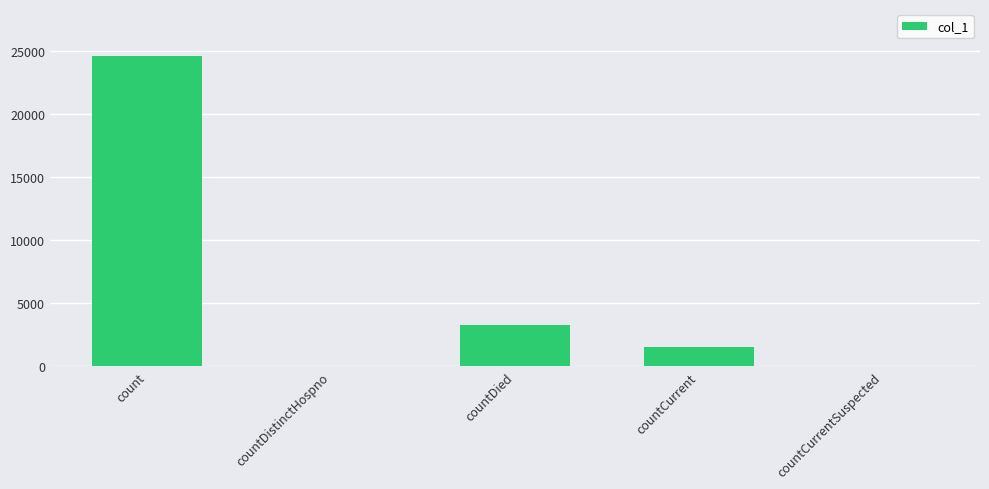

Is it true that the value at countDistinctHospno is 0?

True